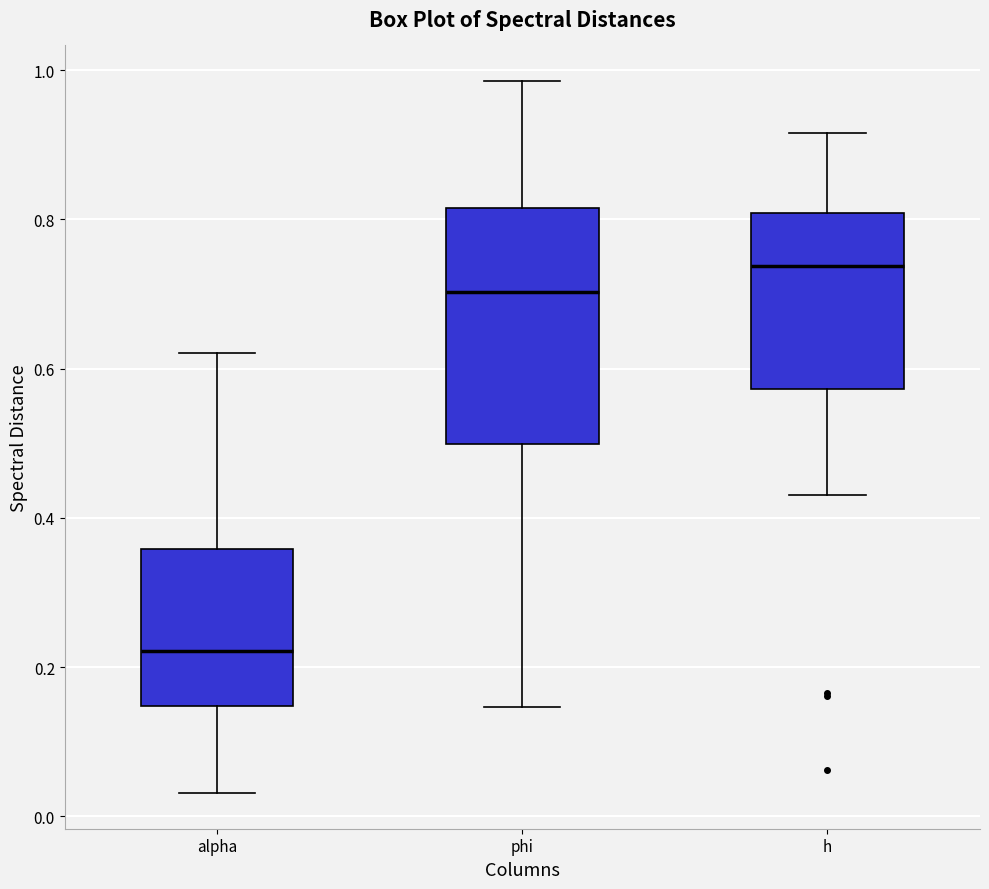

Reading left to right, transcribe this box plot: for each box, give where its median line is, the range the box spans, and where its two whiskers end, as read against the y-axis. The values are not printed on the chart, so give them approximately, as read against the axis.

alpha: median 0.22, box 0.14 to 0.36, whiskers 0.04 to 0.62
phi: median 0.70, box 0.50 to 0.82, whiskers 0.14 to 0.98
h: median 0.74, box 0.58 to 0.80, whiskers 0.44 to 0.92